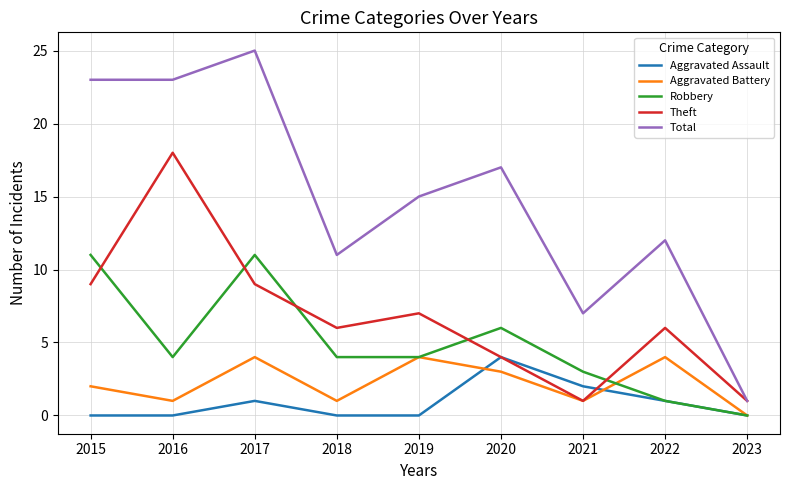

Which category has the highest value in the Aggravated Assault series?

2020